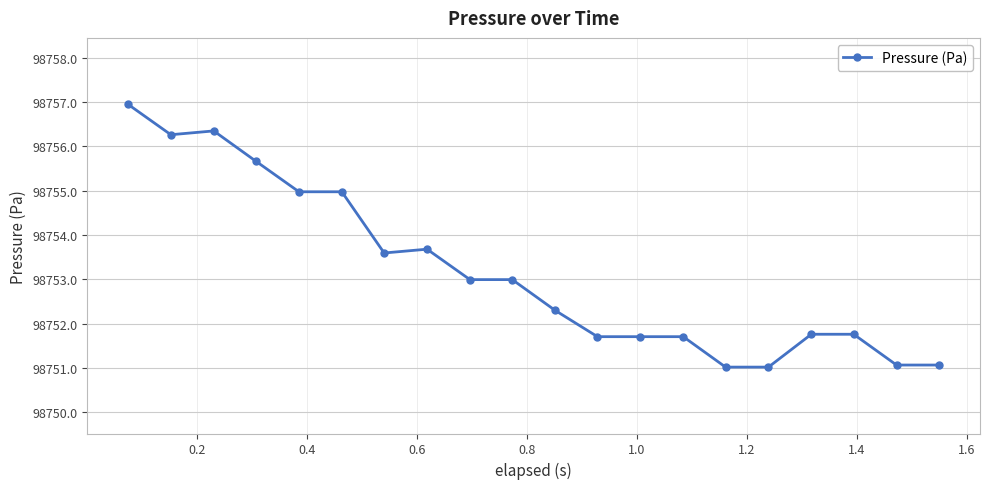

What is the value of the 13th point from the left?

98751.7